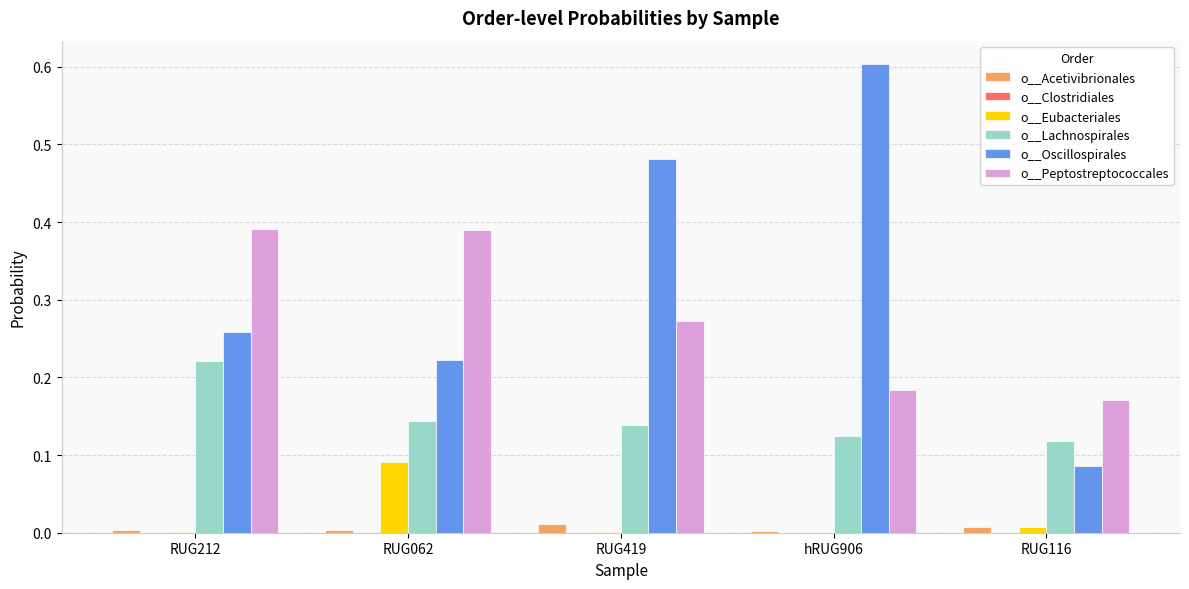

At which category does the chart reach its peak across all series?

hRUG906